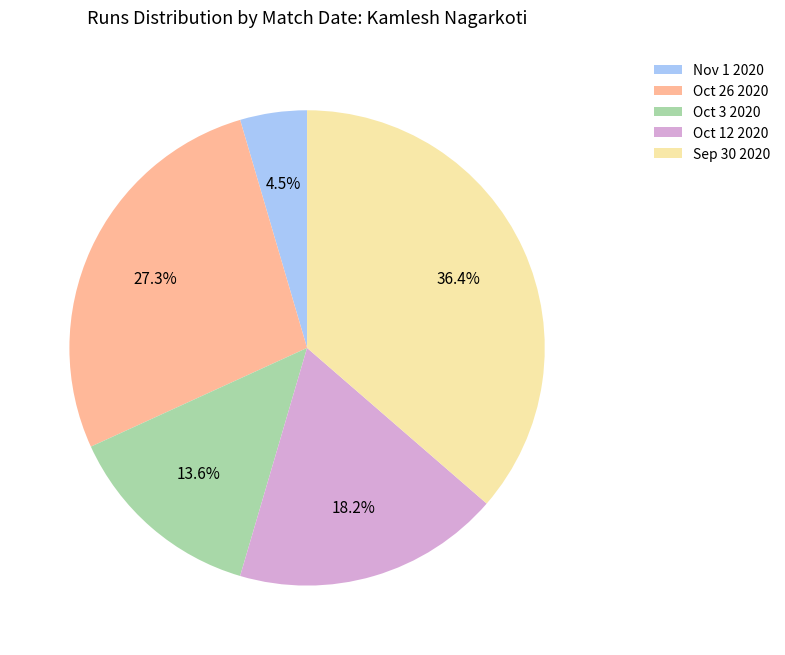

Which slice is the smallest?

Nov 1 2020